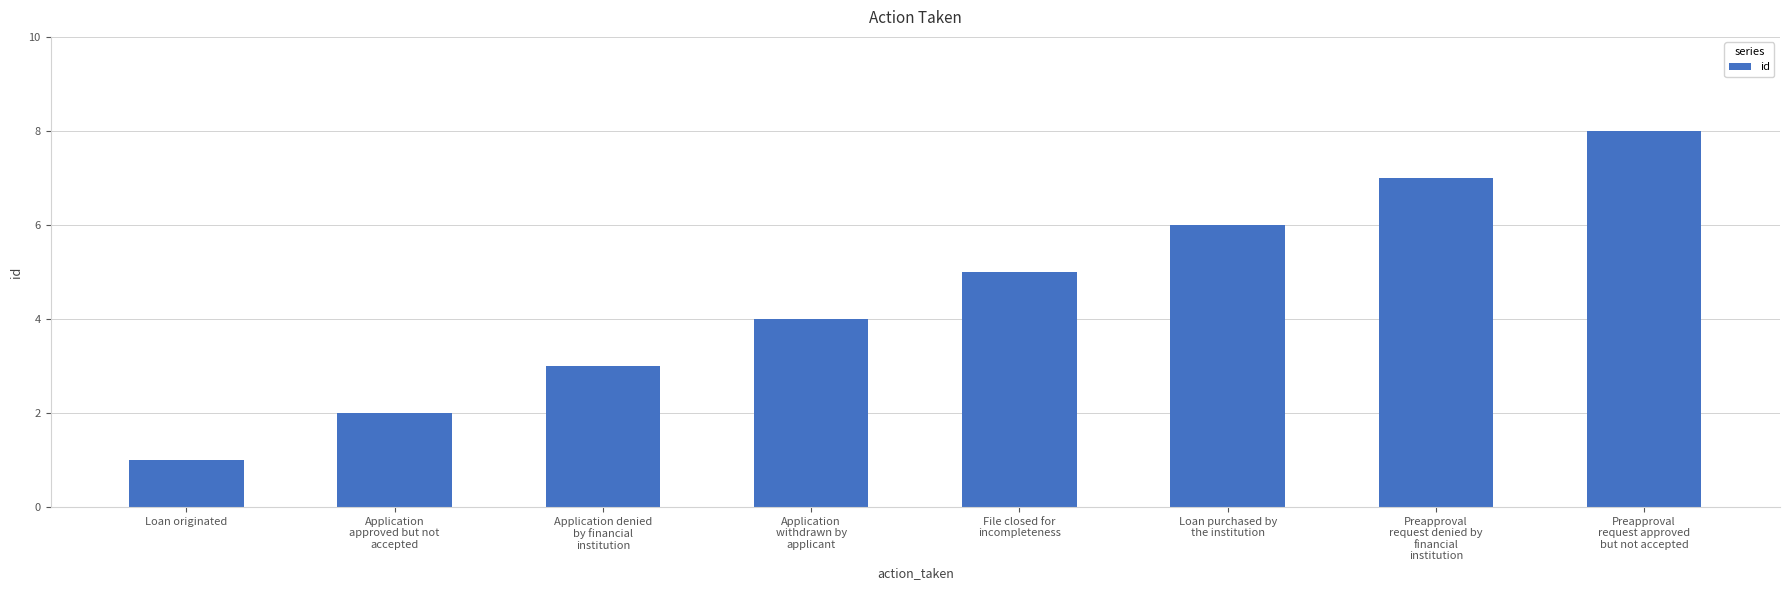

What is the approximate value at Application
approved but not
accepted?

2